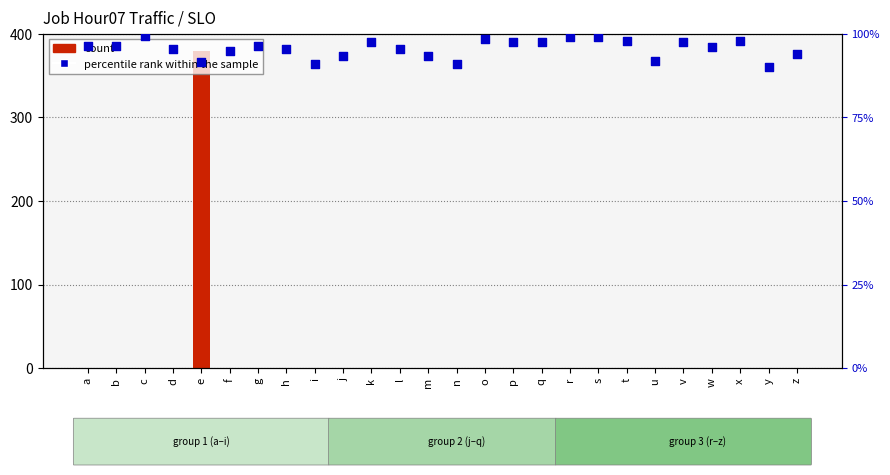

At how many categories does at least one series exceed 166?

1